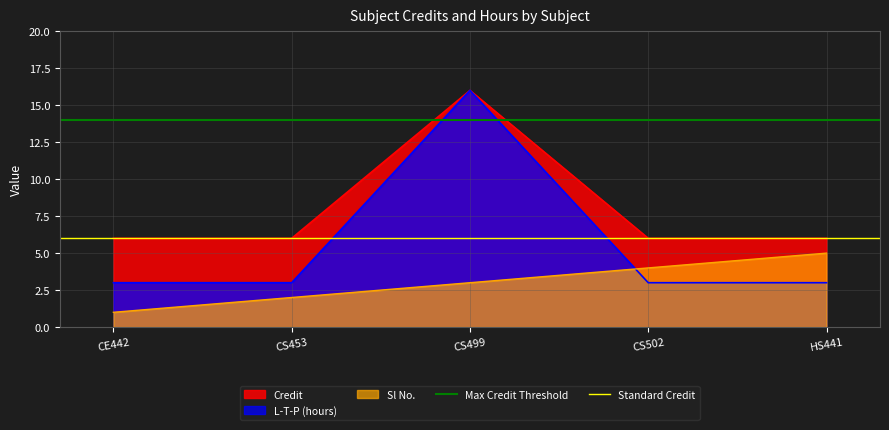

At which label does L-T-P (hours) reach its peak?

CS499